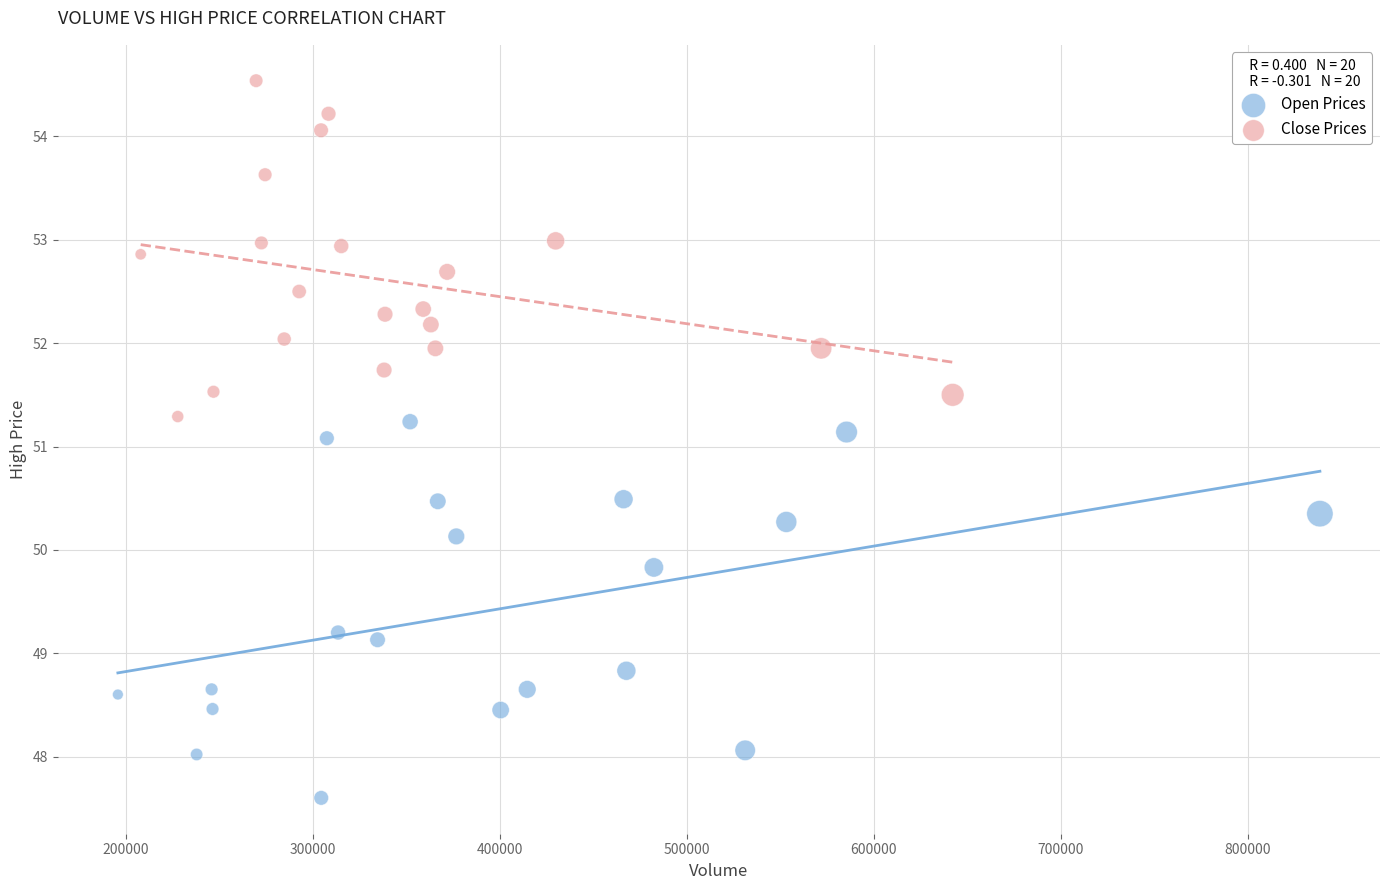

Which series reaches the minimum Y coordinate?

Open Prices